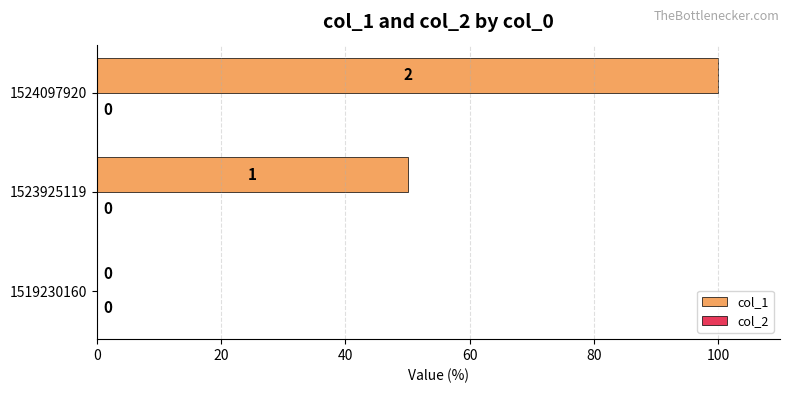

The value at 1519230160 is 0. True or false?

True